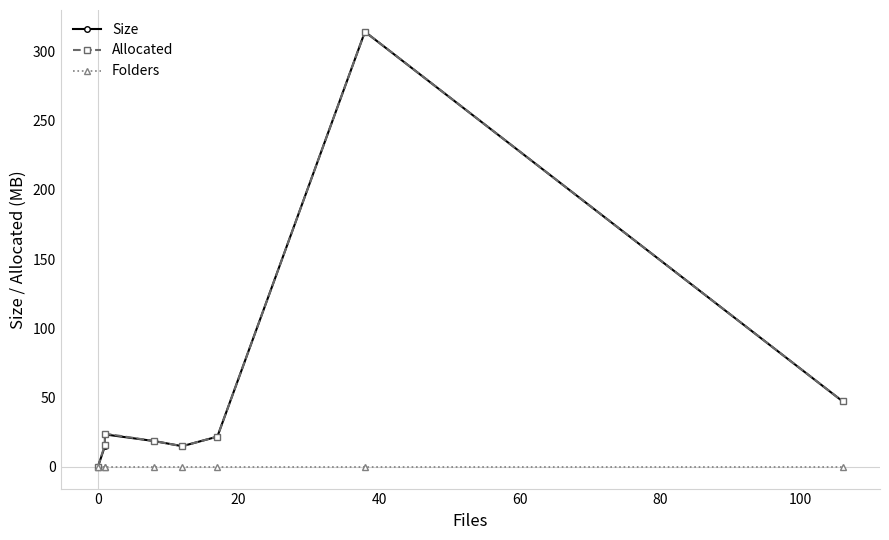

What is the difference between the Size values at −20 and 60?

14.9